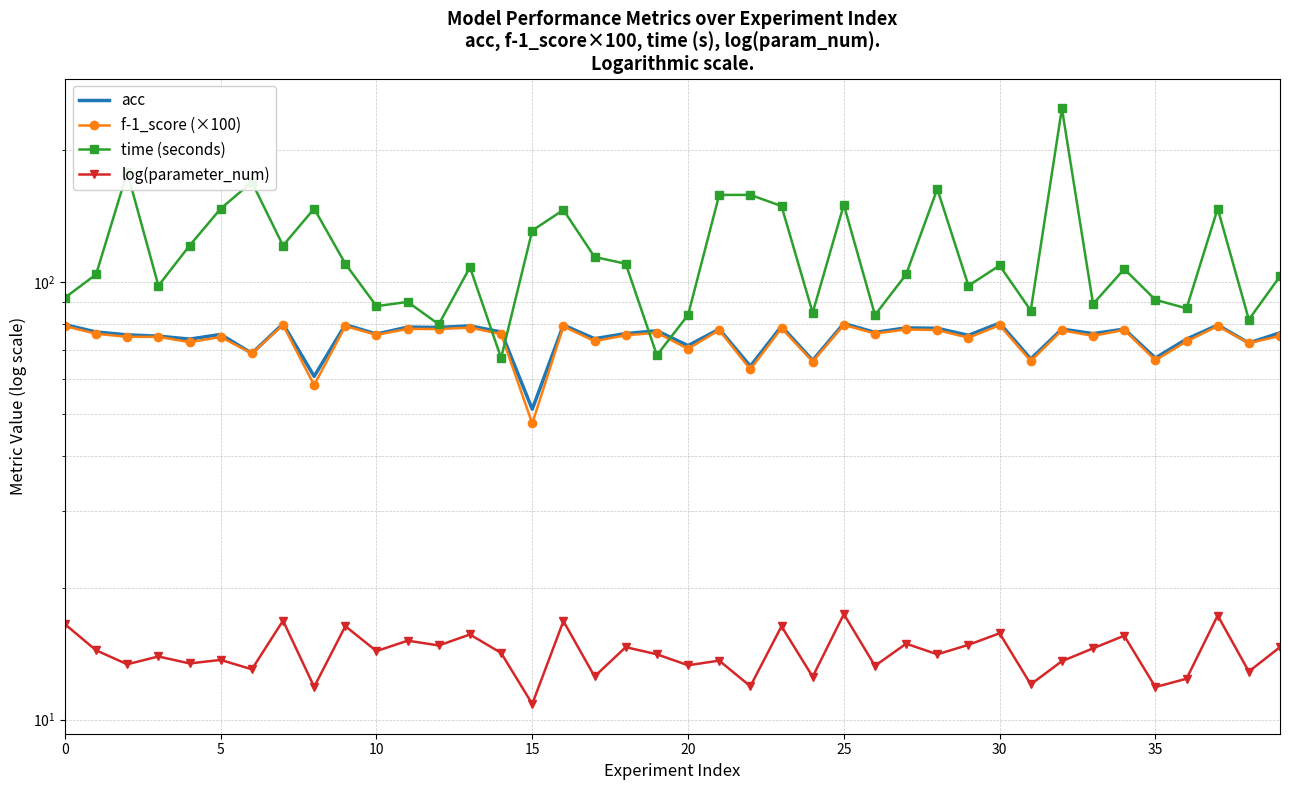

Is this an area chart (filled region under the line)?

No